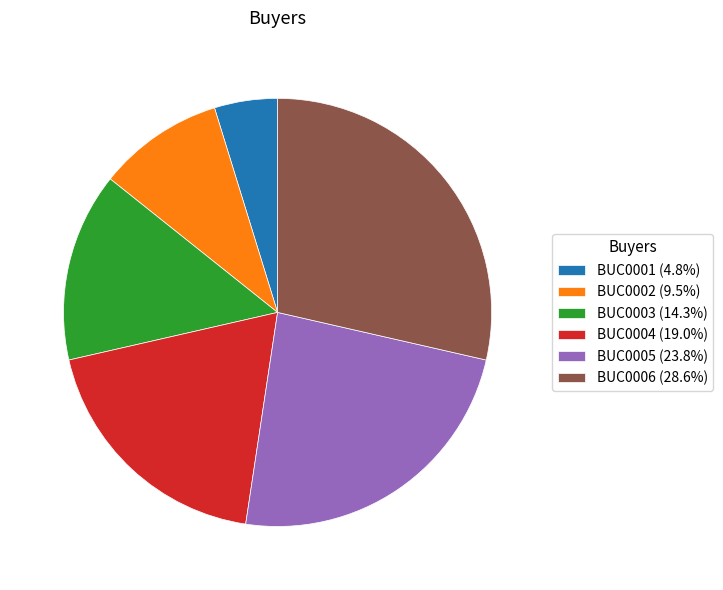

Which has a higher value, BUC0004 or BUC0003?

BUC0004